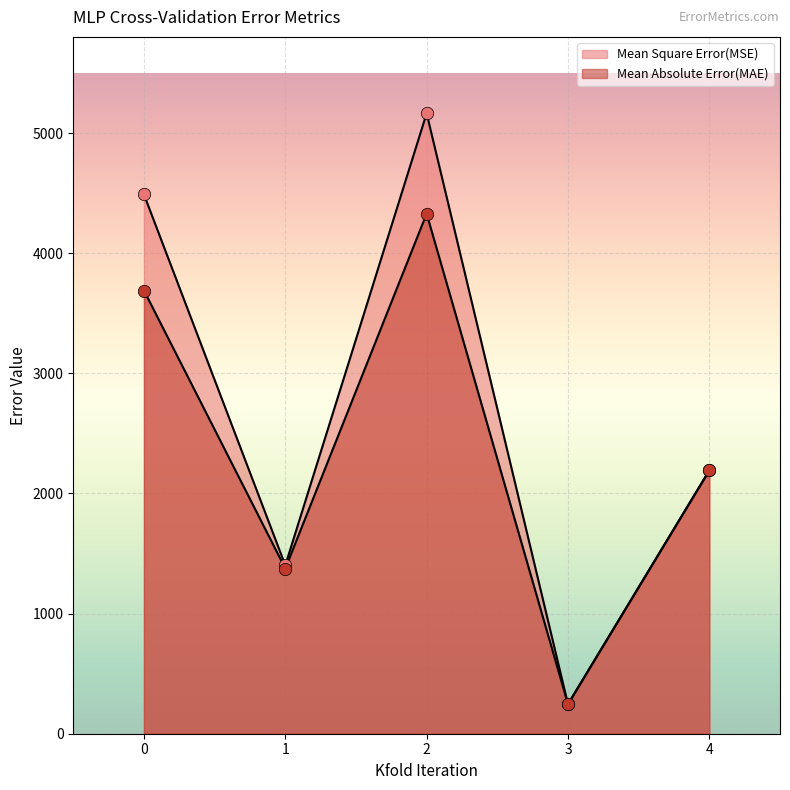

Which series contains the highest Y value?

Mean Square Error(MSE)